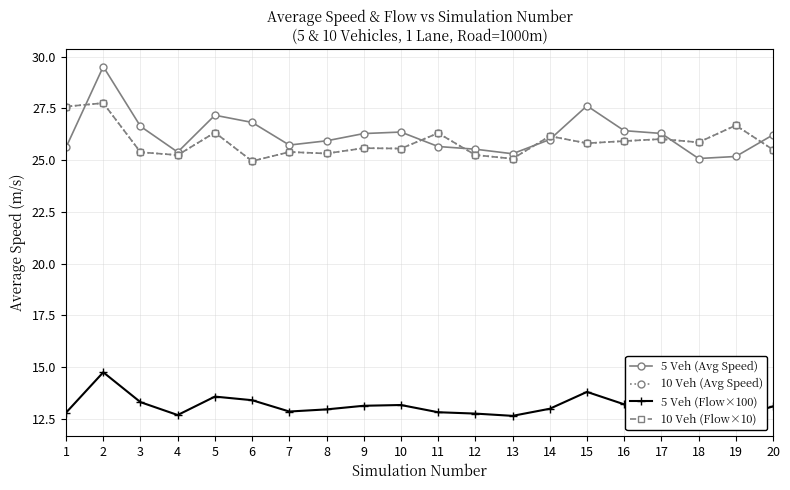

How many data points in 5 Veh (Flow×100) are less than 13?

10